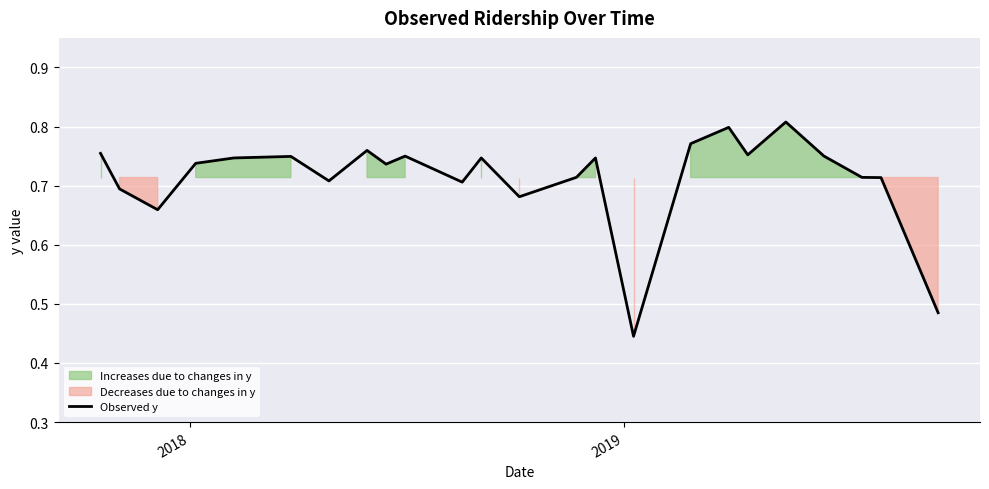

What is the sum of all values?

17.1